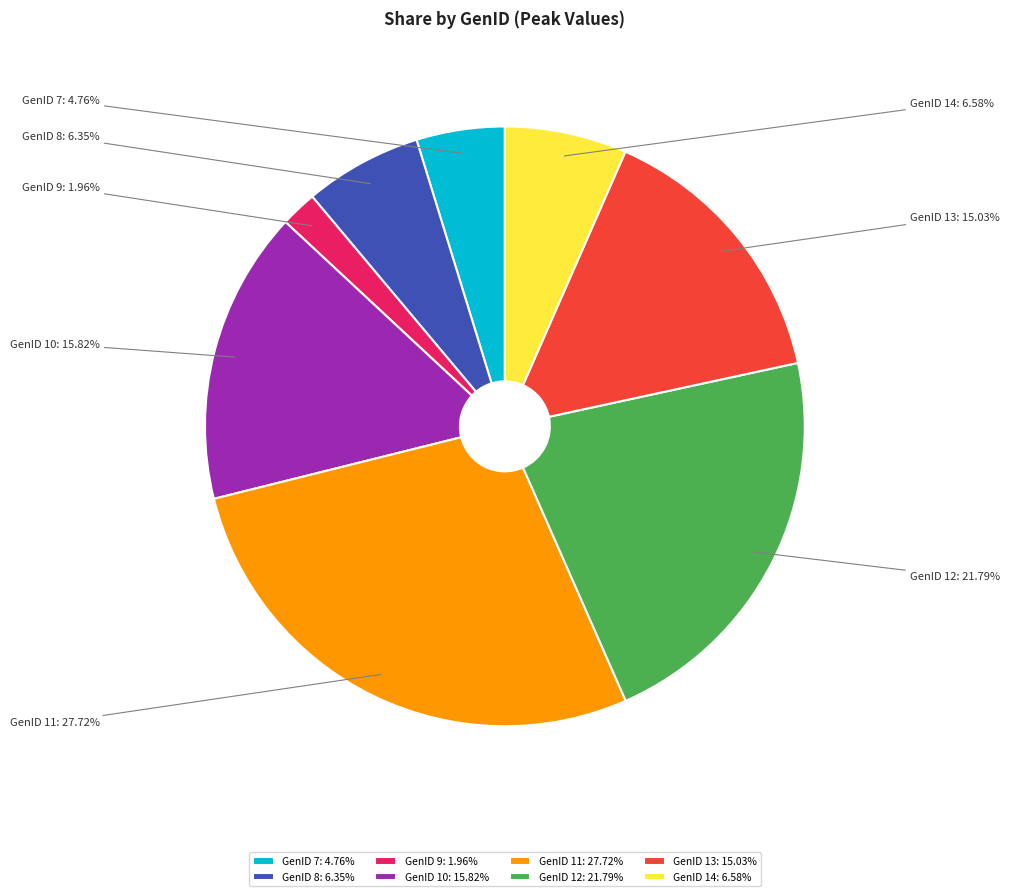

What percentage is the GenID 12 slice, to the nearest percent?

22%